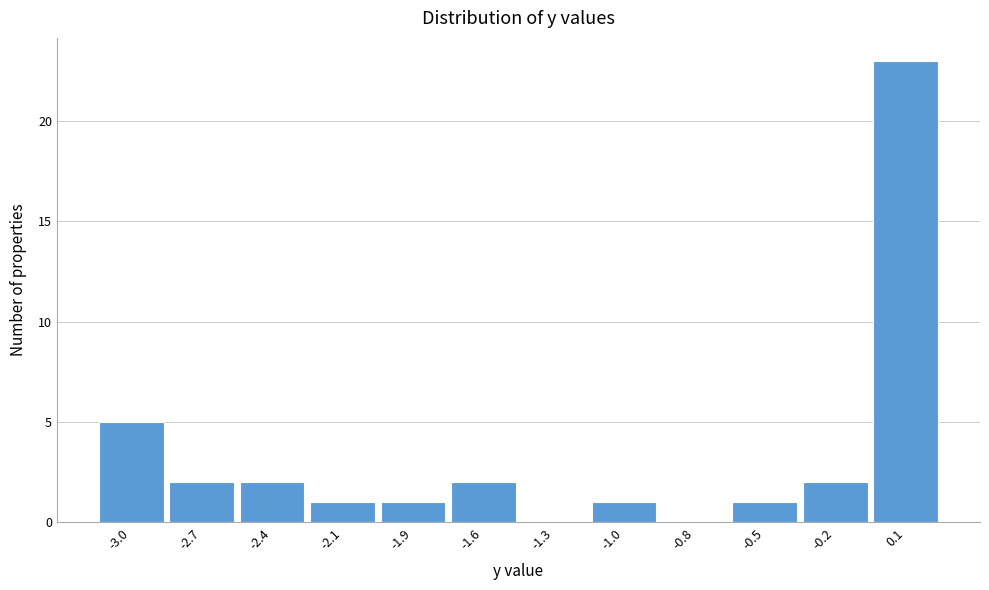

Reading right to left, extract all data points from this chart.

0.1=23	-0.2=2	-0.5=1	-0.8=0	-1.0=1	-1.3=0	-1.6=2	-1.9=1	-2.1=1	-2.4=2	-2.7=2	-3.0=5